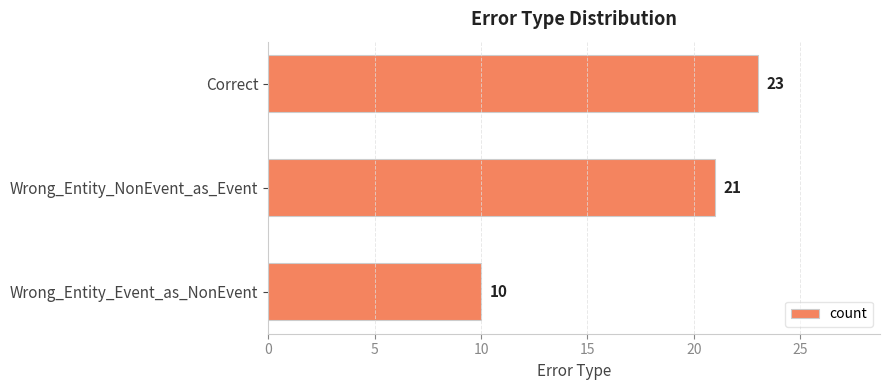

How many values are below 21?

1